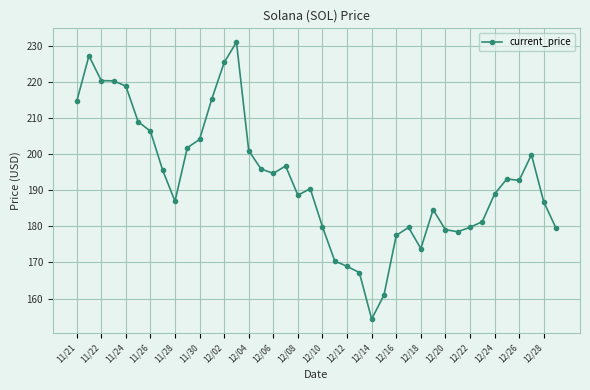

What is the sum of all values?

7720.9